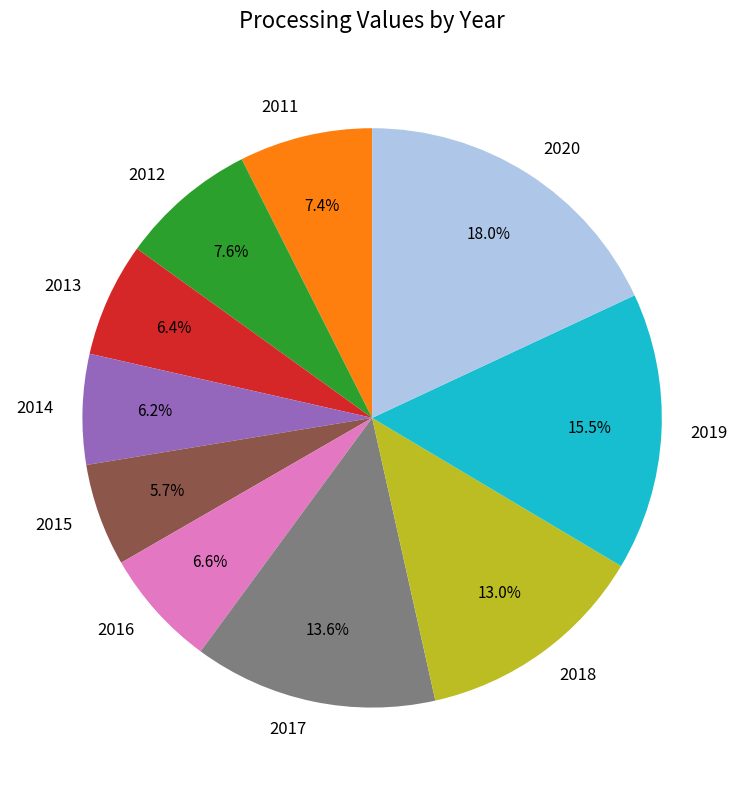

What percentage do 2017 and 2019 together represent?

29.1%